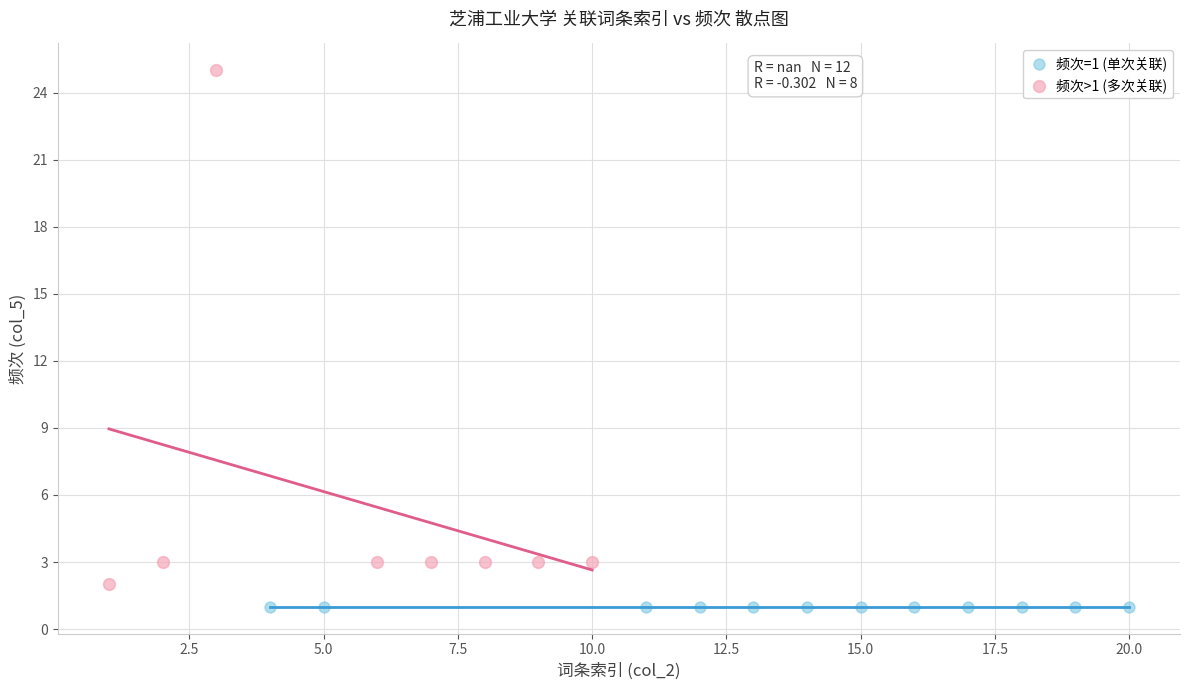

What are all the series names shown in the legend?

频次=1 (单次关联), 频次>1 (多次关联)